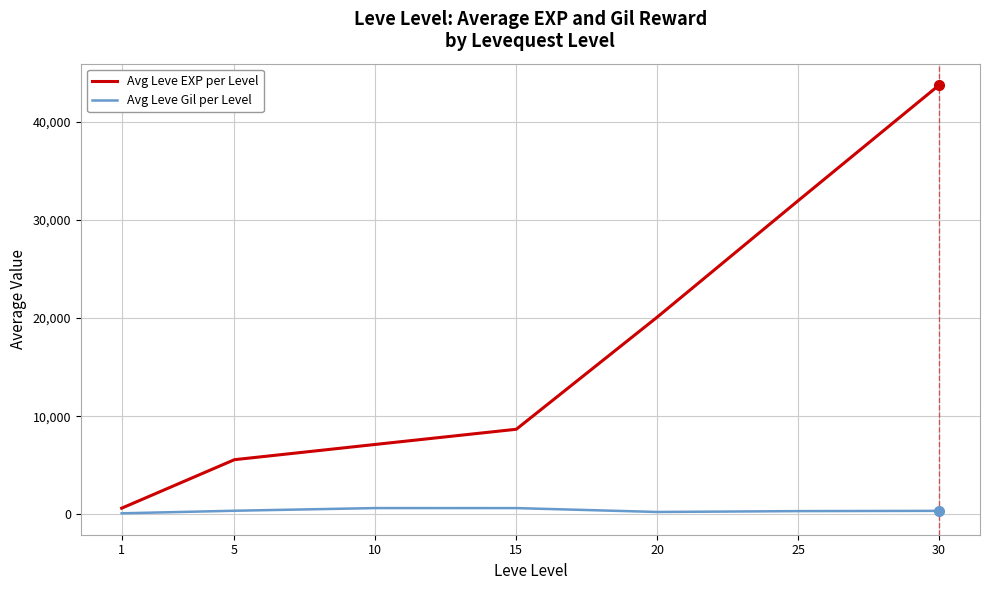

What is the minimum value for Avg Leve Gil per Level?

112.0